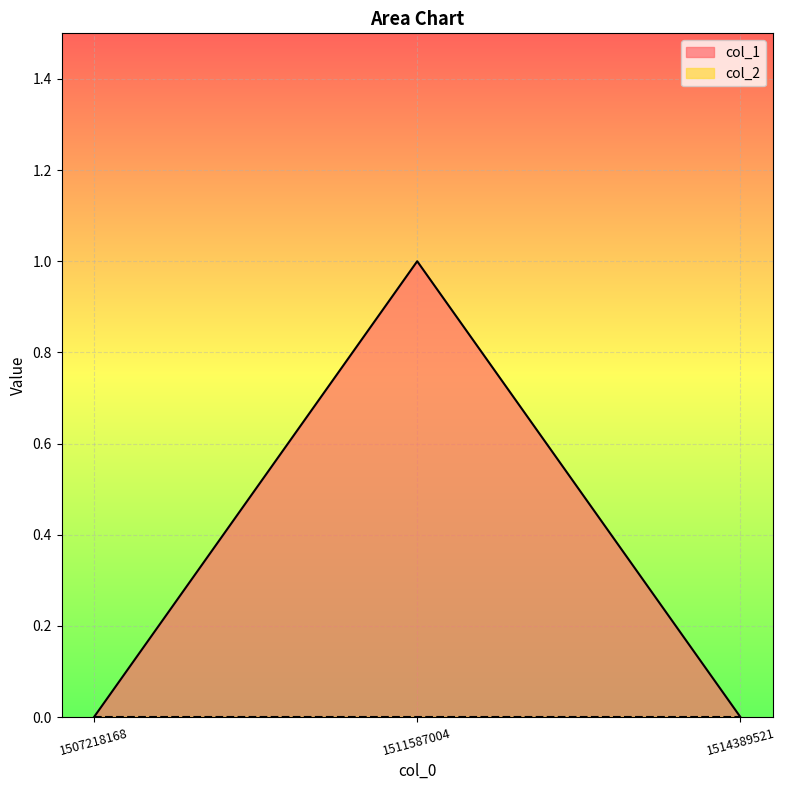

What is the approximate value at 1511587004?

1